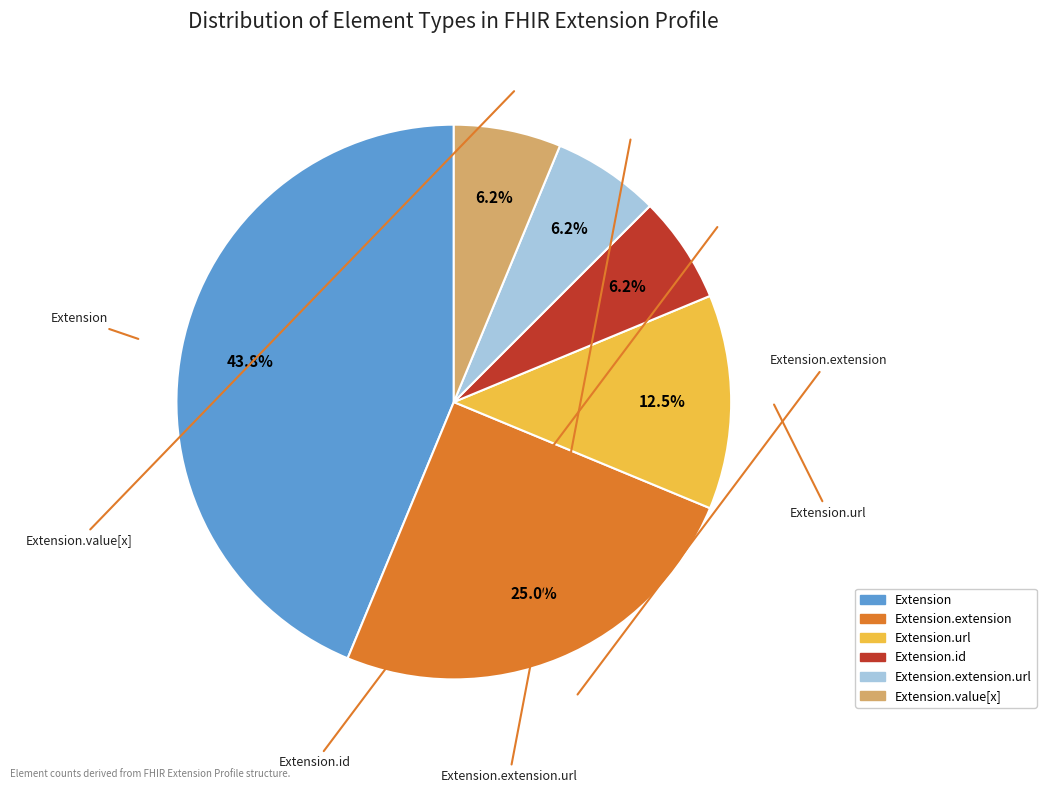

Does any single category account for the majority?

No